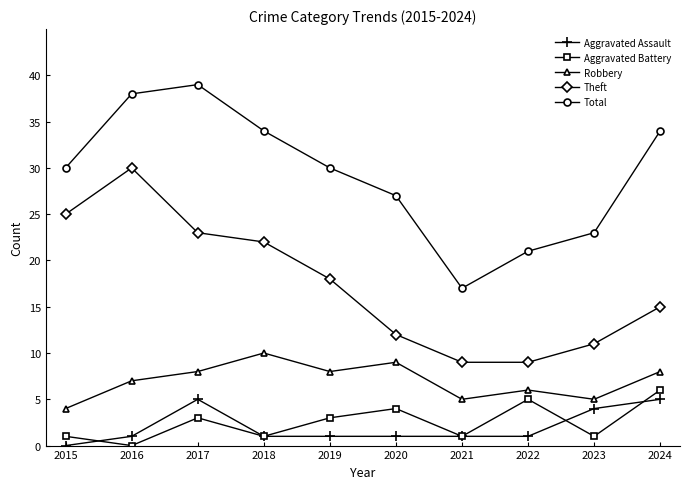

Which series has the largest range (max minus min)?

Total